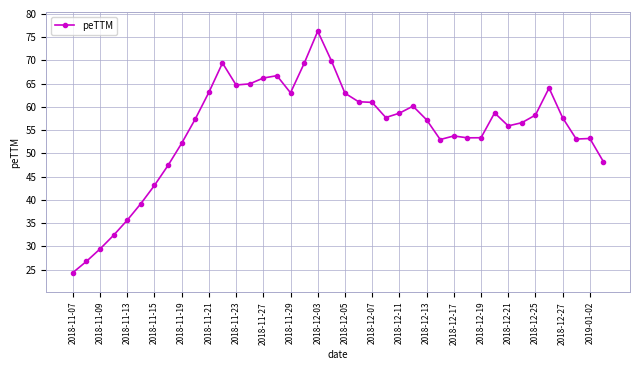

What is the average value?

55.0